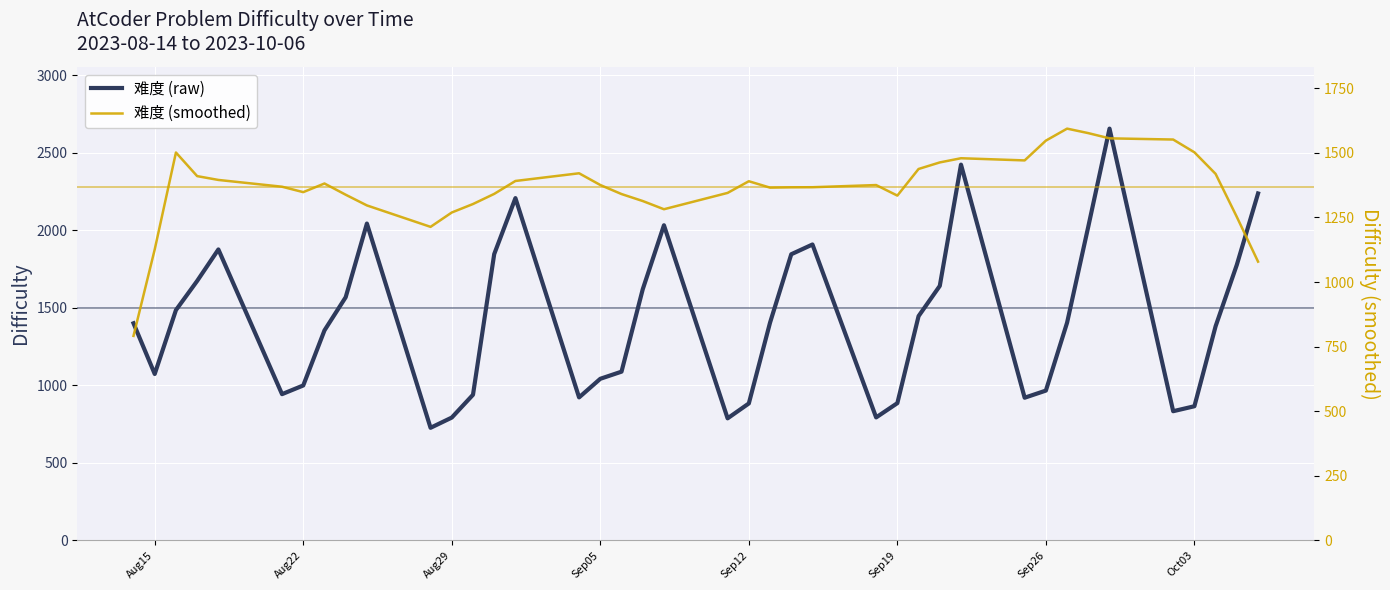

True or false: 难度 (smoothed) and 难度 (raw) intersect in this chart.

True